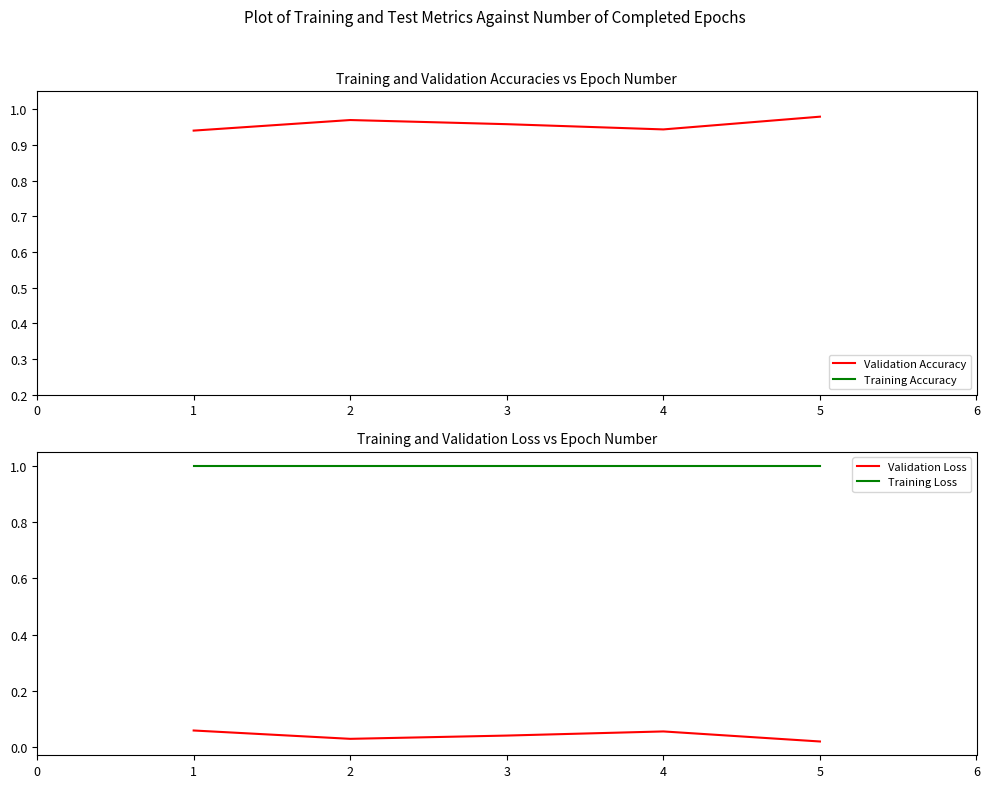

Which series has the largest total across all categories?

Training Loss